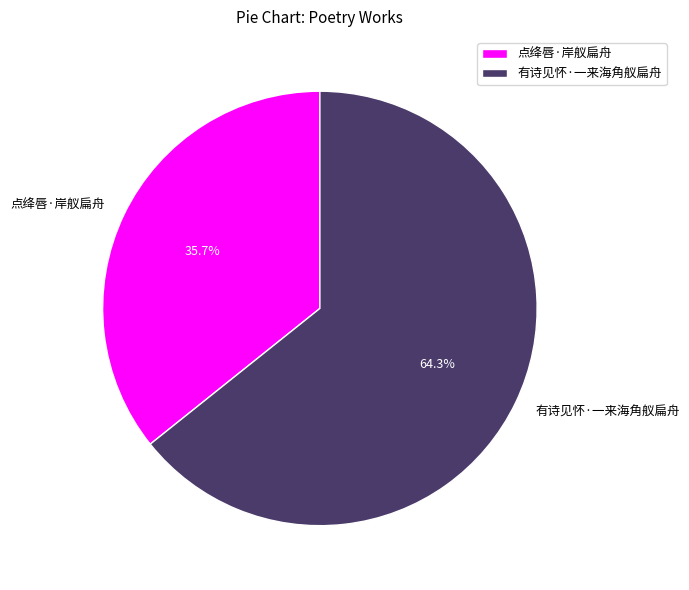

Is there a majority slice in this chart?

Yes